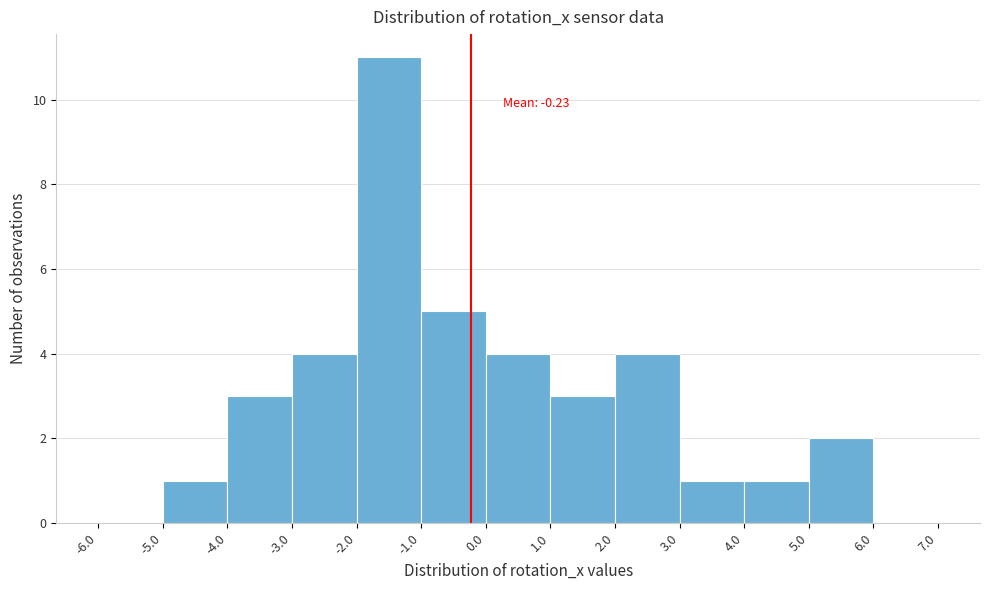

Over which range of the x-axis is the bar tallest?

-2.0 to -1.0